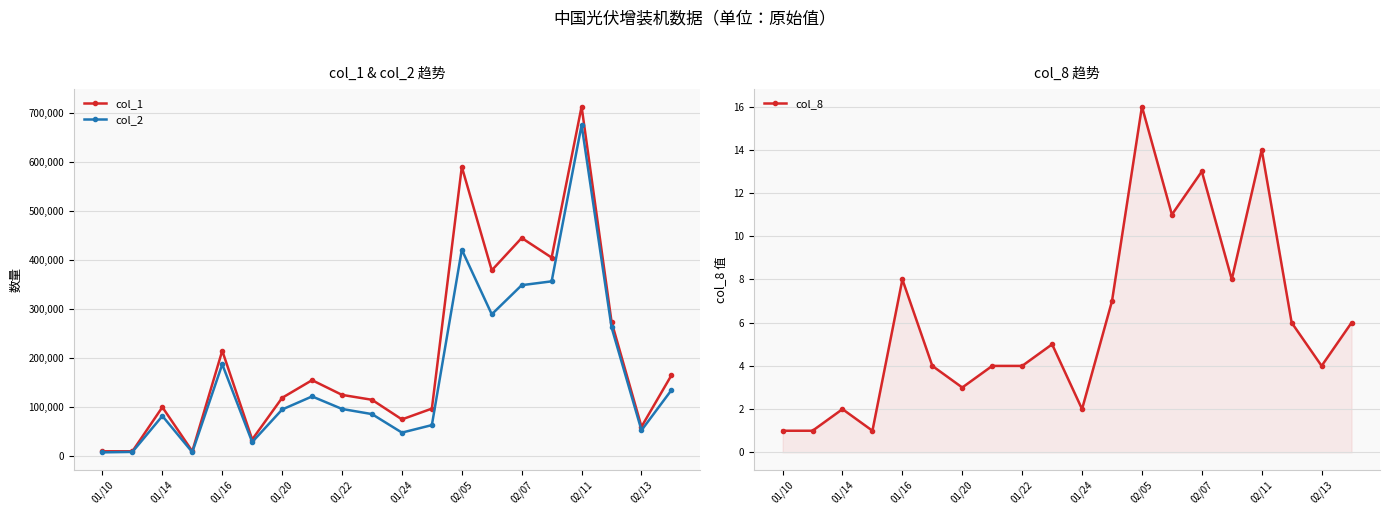

True or false: col_8 and col_2 intersect in this chart.

False